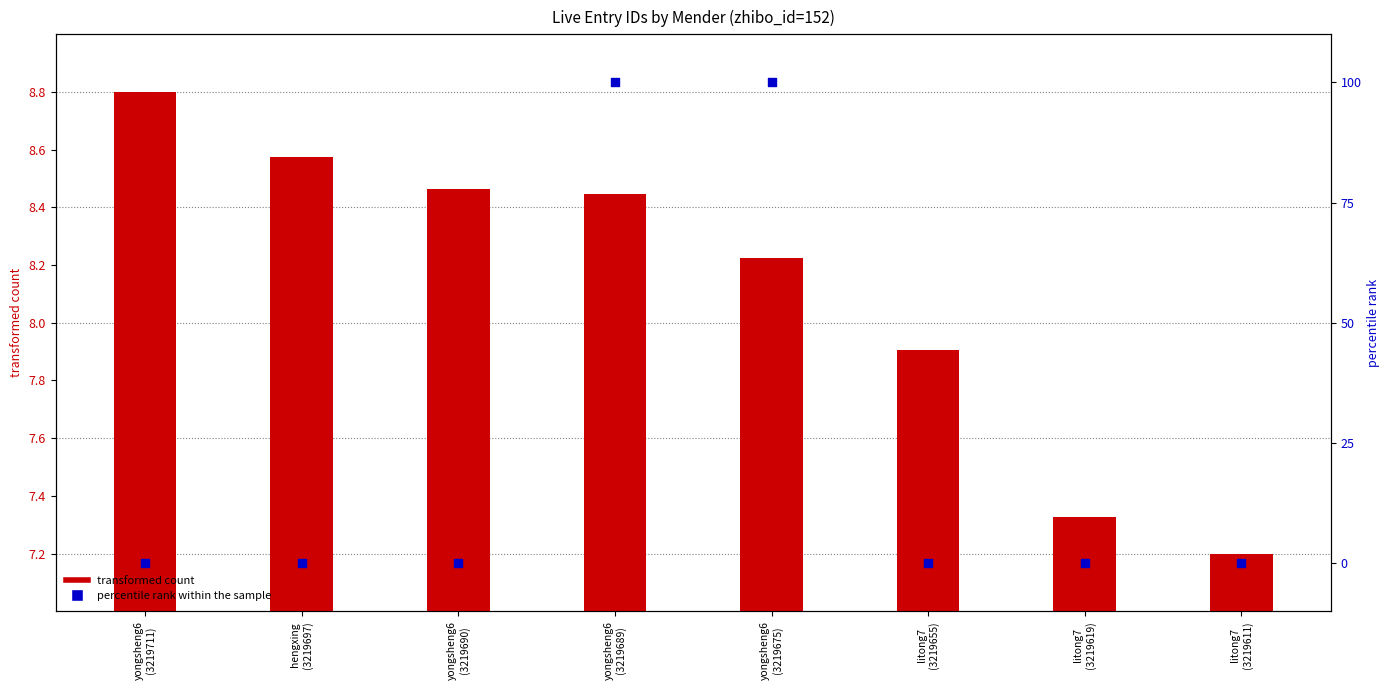

Which series contains the highest Y value?

percentile rank within the sample